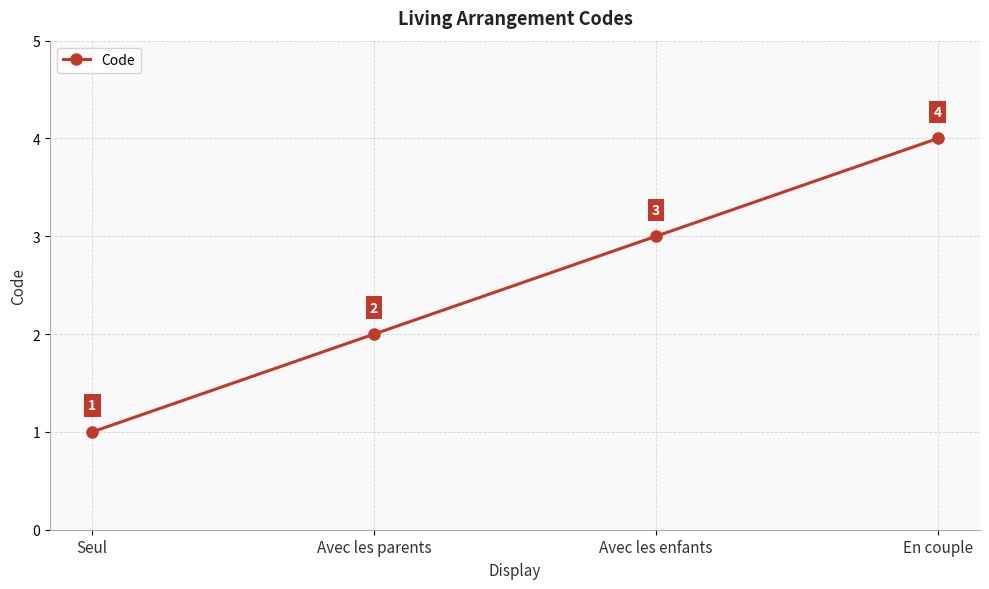

Which category has the highest value across all series?

En couple